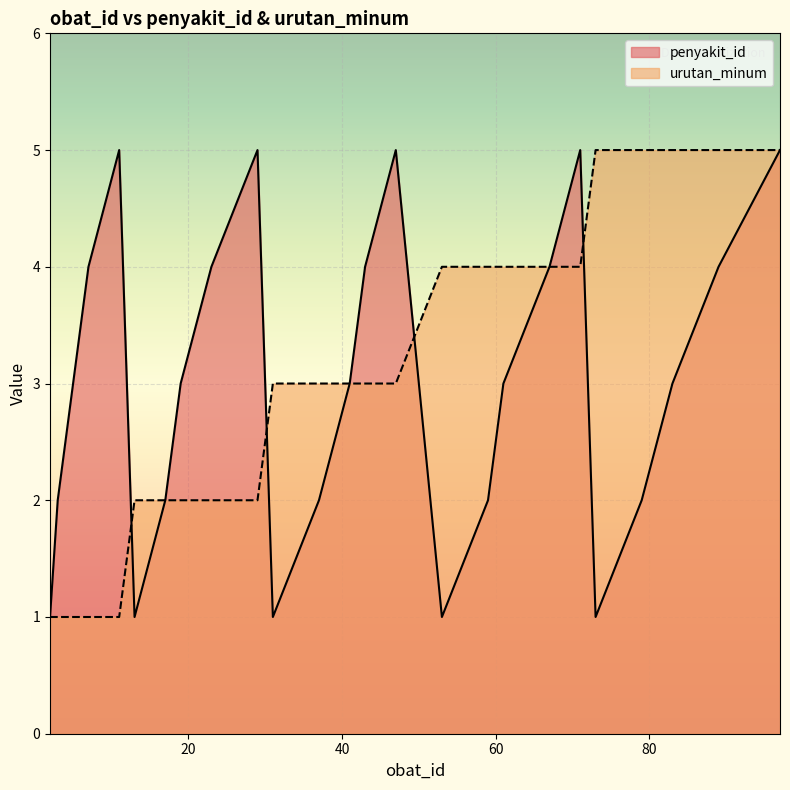

What is the value of the urutan_minum point at the 22nd from the left?

5